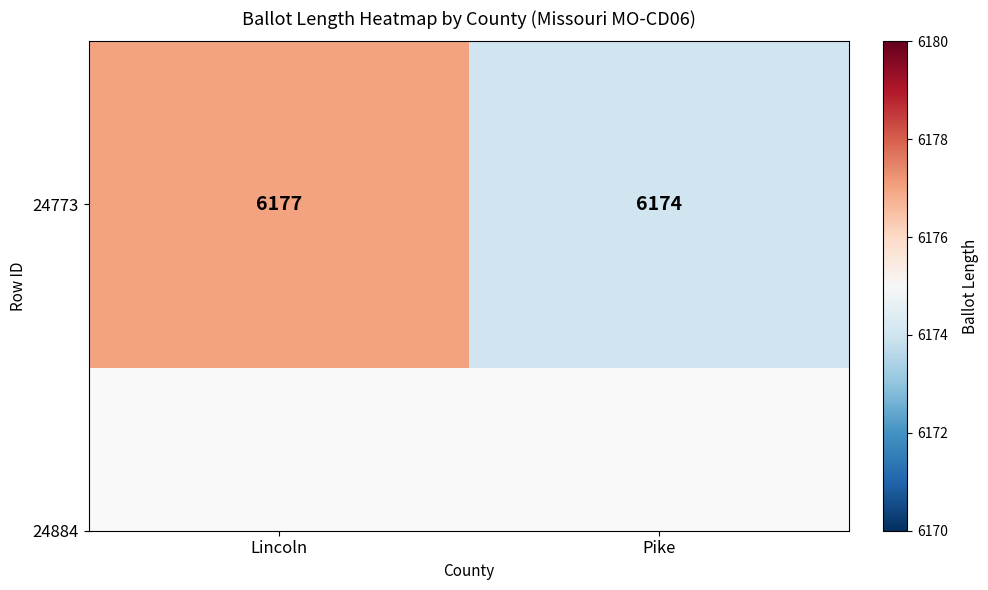

How many values are below 6177?

1